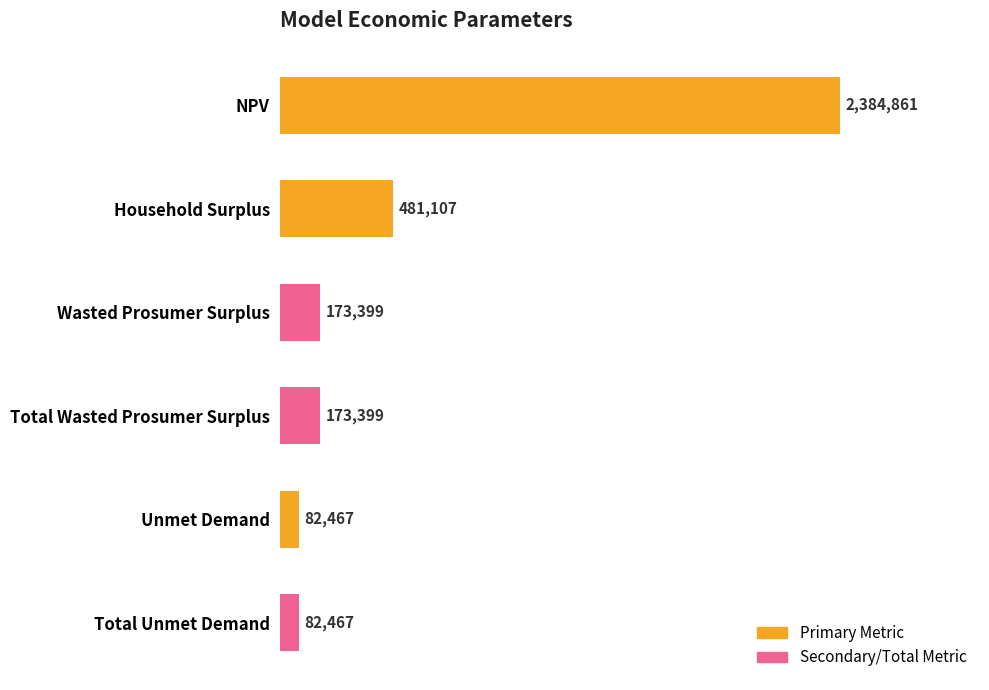

What is the greatest value displayed?

2384860.9